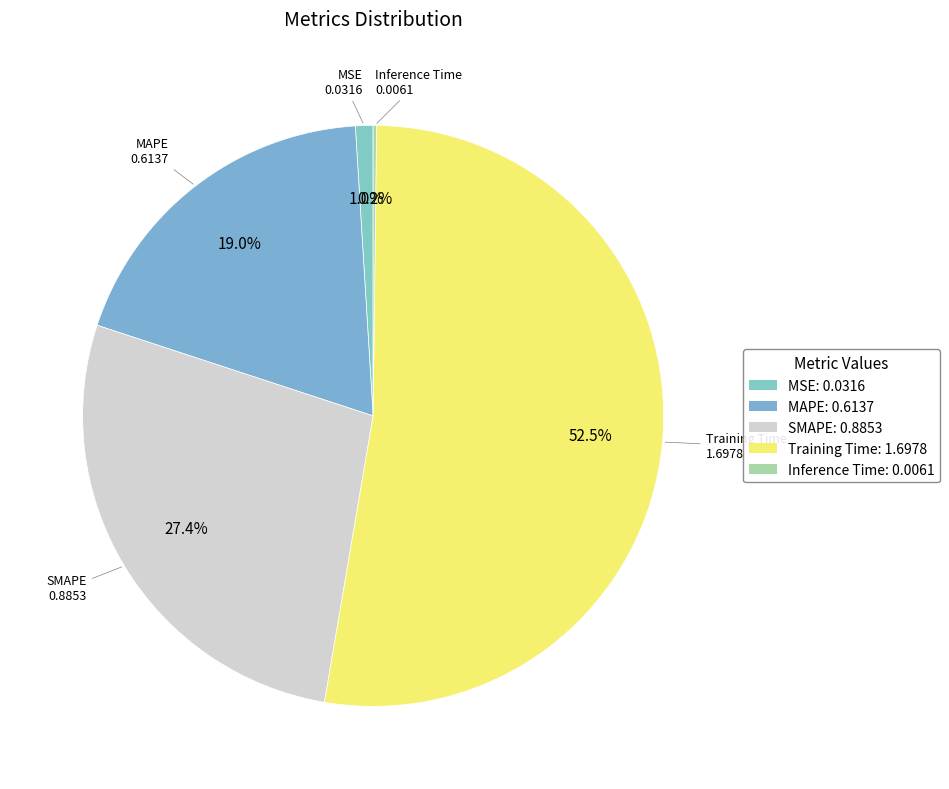

Is MSE the majority of the pie?

No